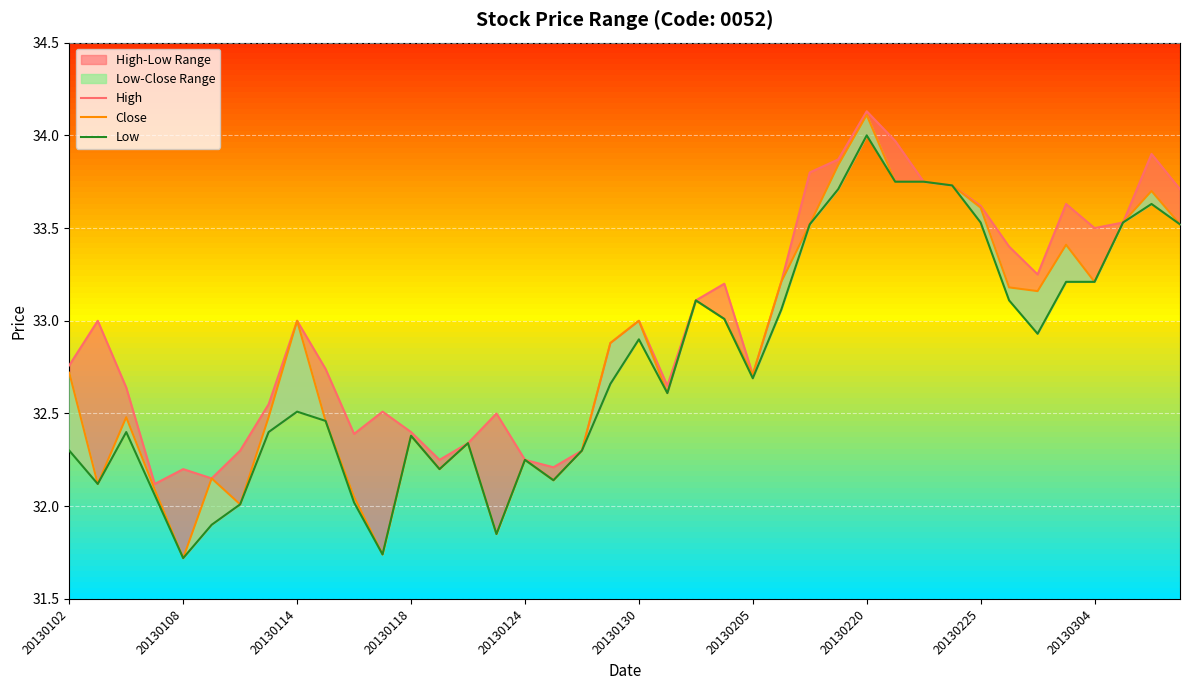

How many data points in High are less than 33?

20